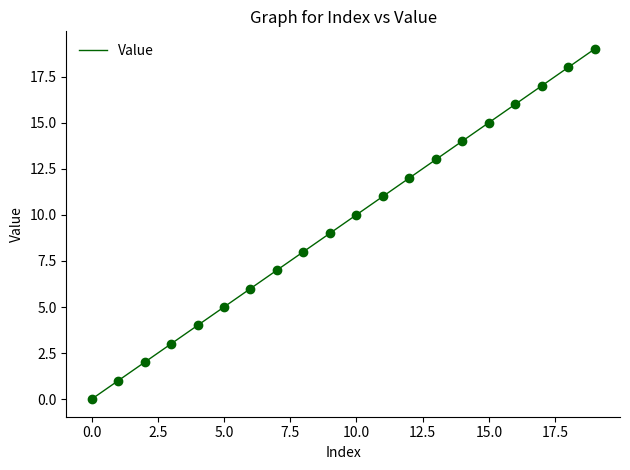

What is the greatest value displayed?

19